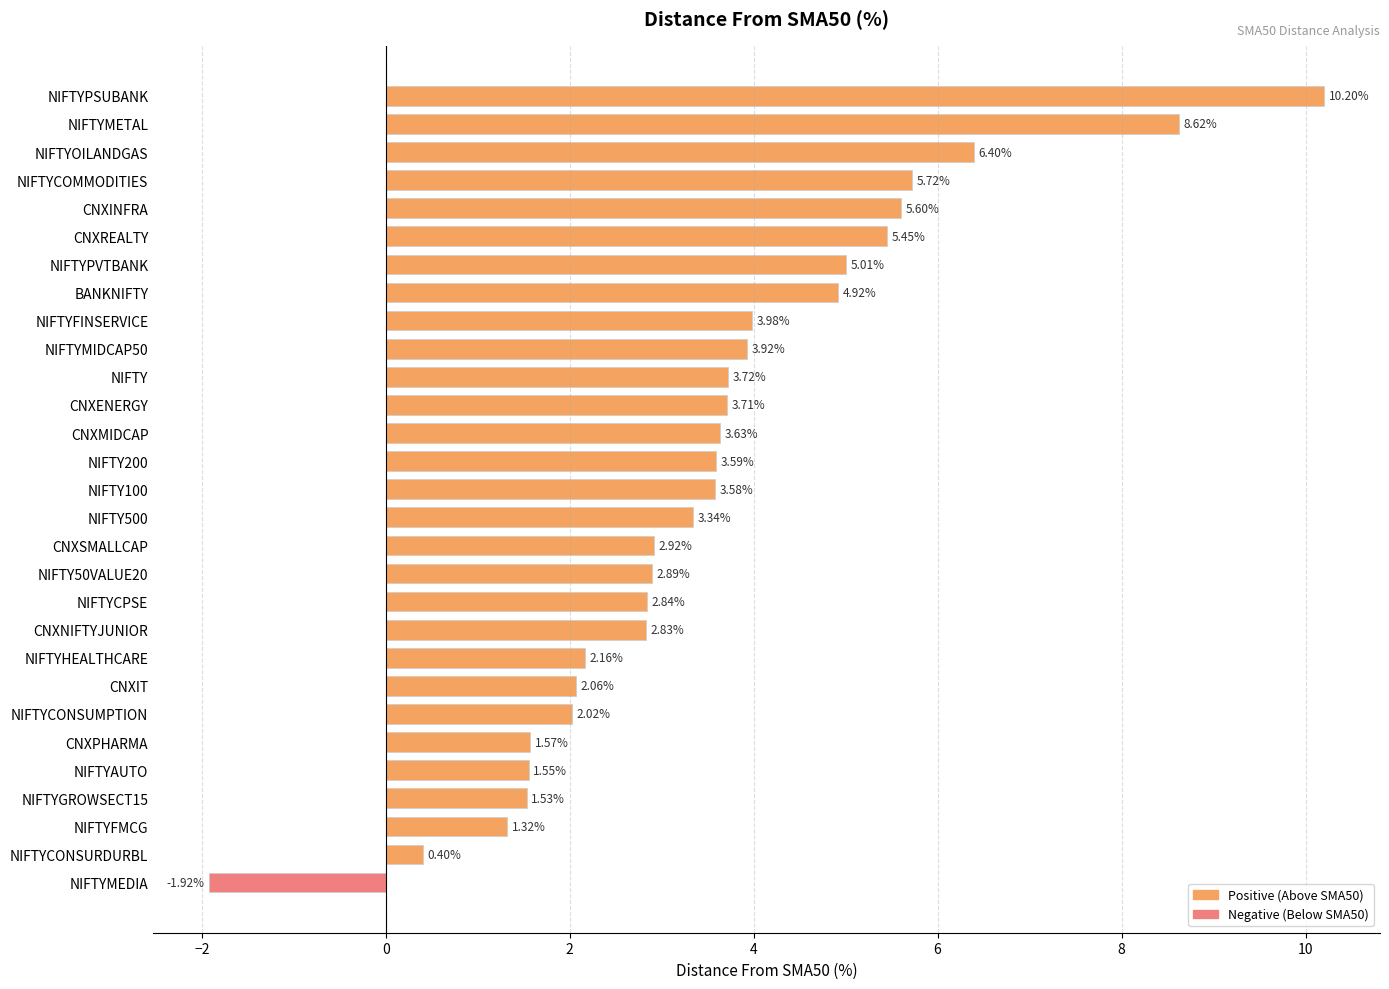

At which category does the chart reach its peak across all series?

NIFTYPSUBANK